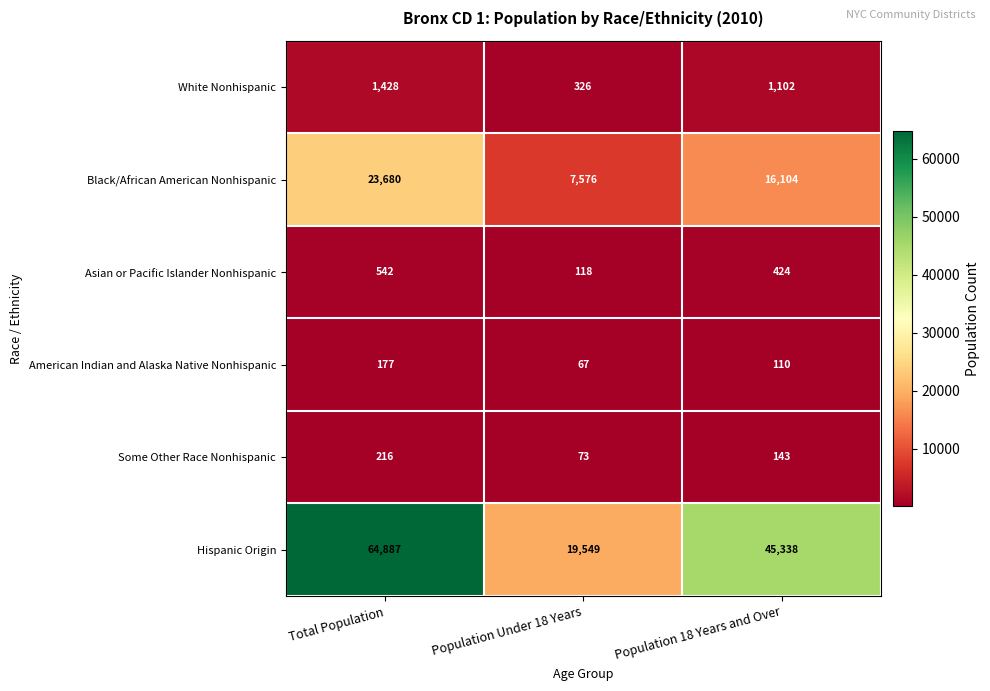

What is the difference between the highest and lowest values at Population Under 18 Years?

19482